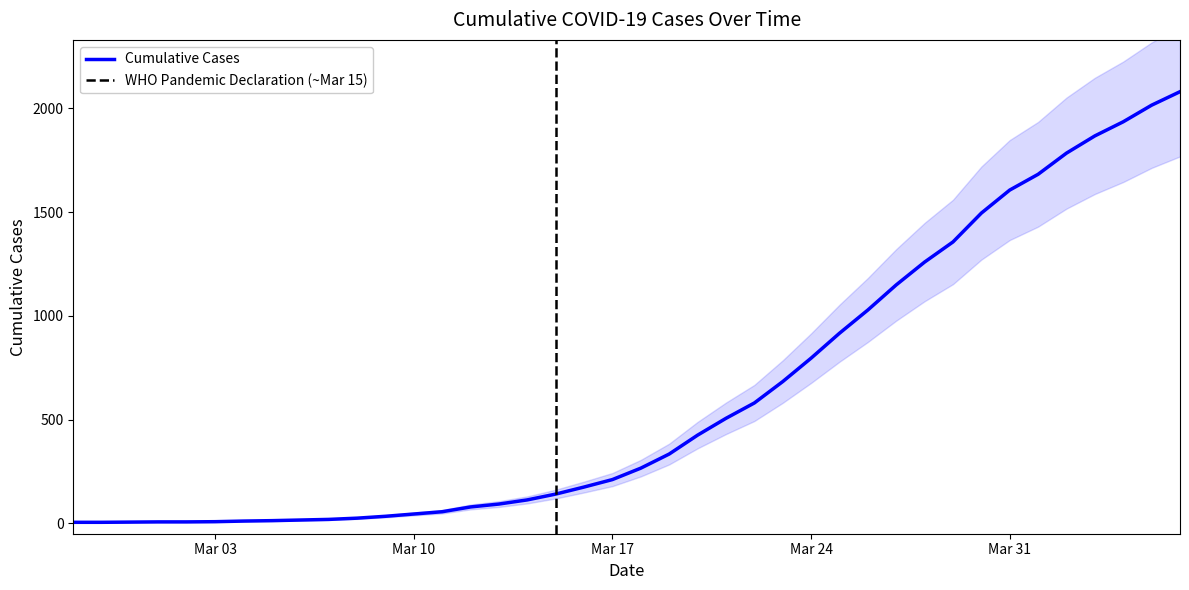

Rank the categories by value from lowest to highest.

2020-02-27, 2020-02-28, 2020-02-29, 2020-03-01, 2020-03-02, 2020-03-03, 2020-03-04, 2020-03-05, 2020-03-06, 2020-03-07, 2020-03-08, 2020-03-09, 2020-03-10, 2020-03-11, 2020-03-12, 2020-03-13, 2020-03-14, 2020-03-15, 2020-03-16, 2020-03-17, 2020-03-18, 2020-03-19, 2020-03-20, 2020-03-21, 2020-03-22, 2020-03-23, 2020-03-24, 2020-03-25, 2020-03-26, 2020-03-27, 2020-03-28, 2020-03-29, 2020-03-30, 2020-03-31, 2020-04-01, 2020-04-02, 2020-04-03, 2020-04-04, 2020-04-05, 2020-04-06